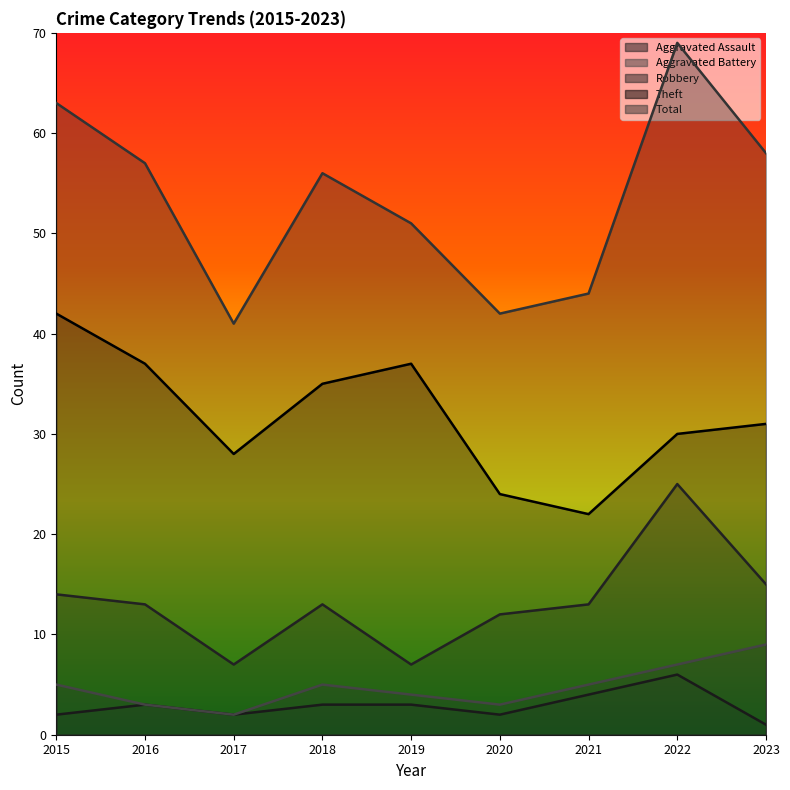

How many series are shown in this chart?

5